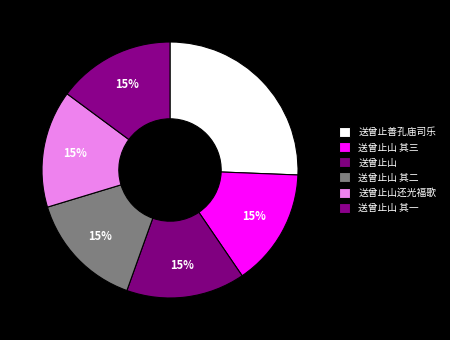

Count the number of slices in the pie.

6